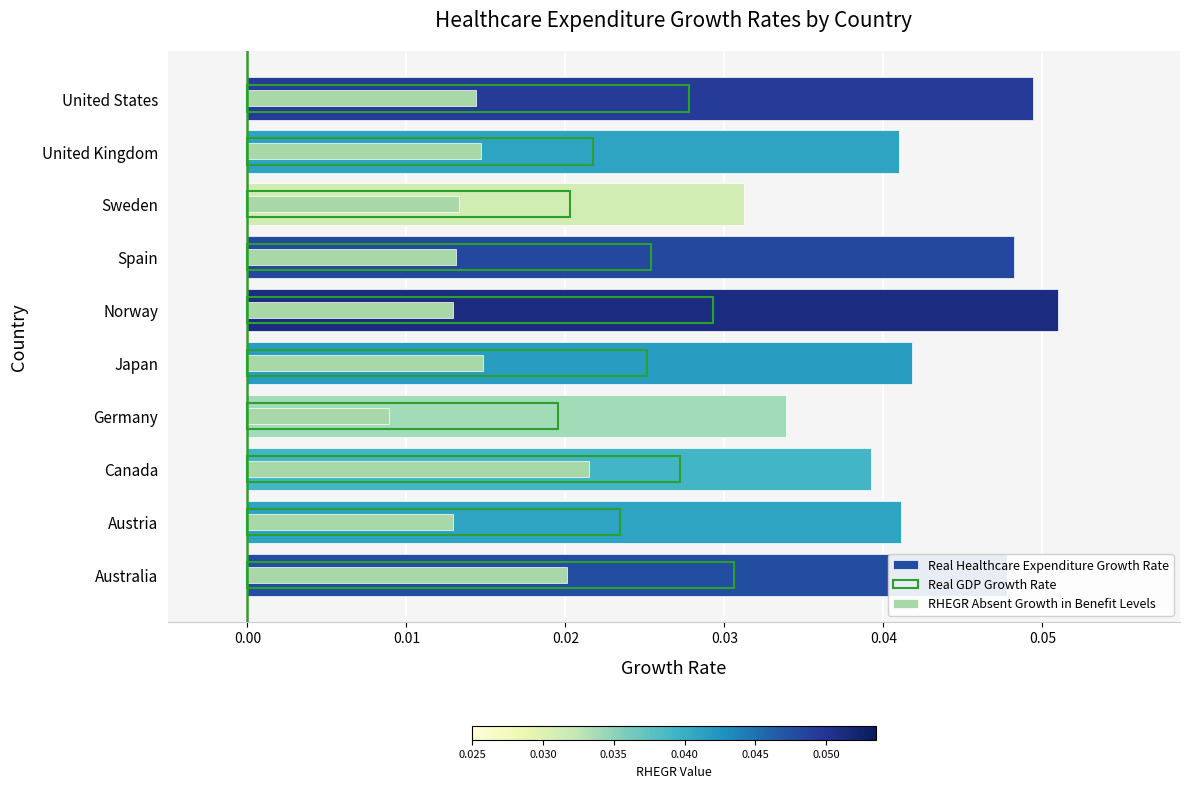

At how many categories does at least one series exceed 0?

10